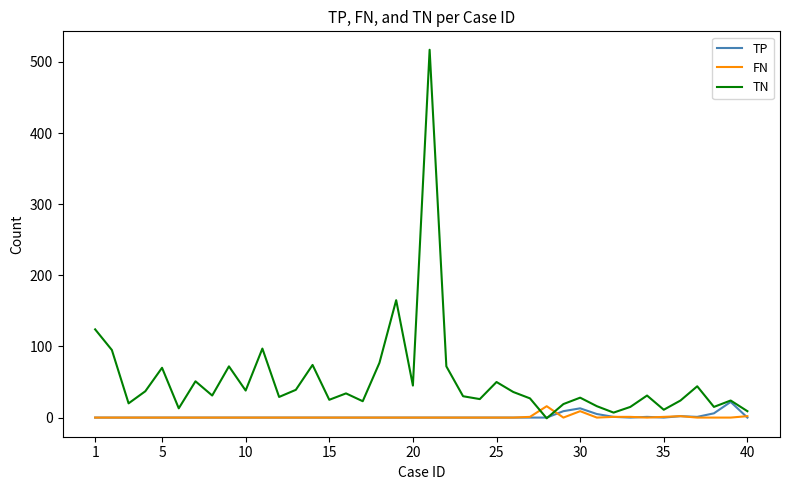

What is the difference between the second highest and minimum values in the FN series?

9